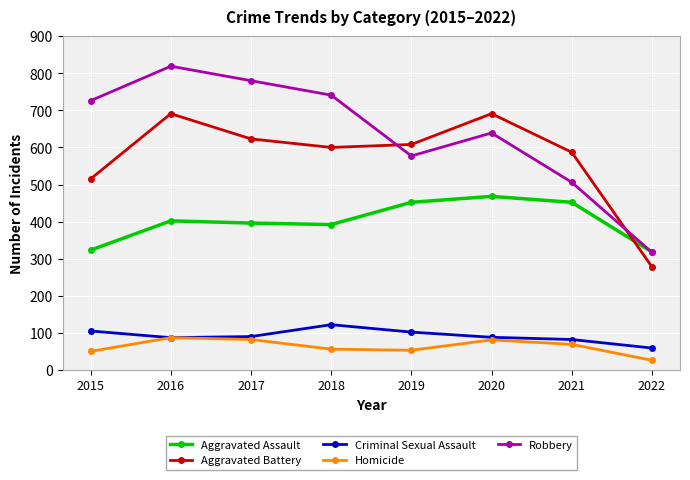

Read the Aggravated Battery value at 2016, to the nearest 10.

690